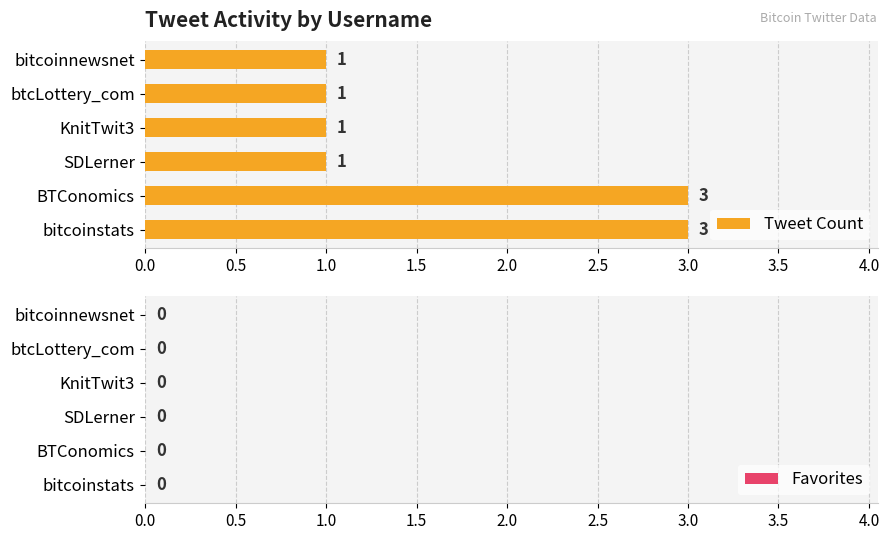

Are the bars grouped side by side (vs. stacked)?

No